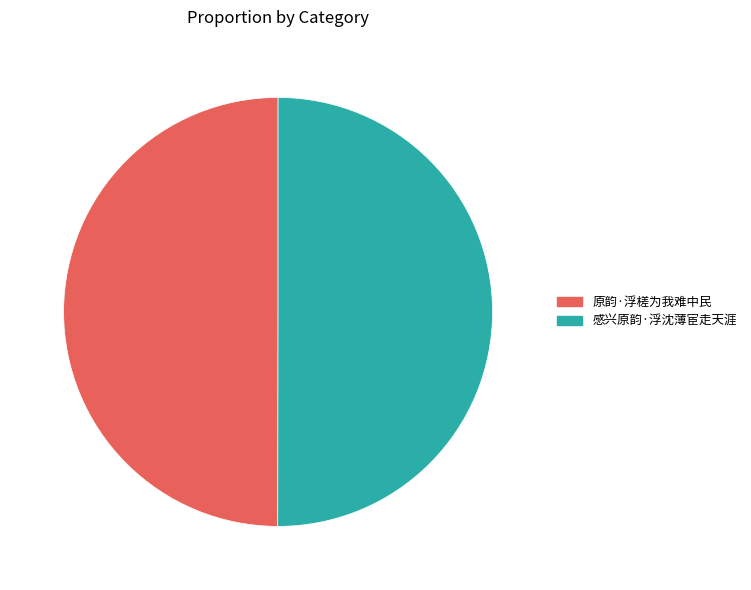

Is it true that 感兴原韵·浮沈薄宦走天涯 is 38% of the pie?

False